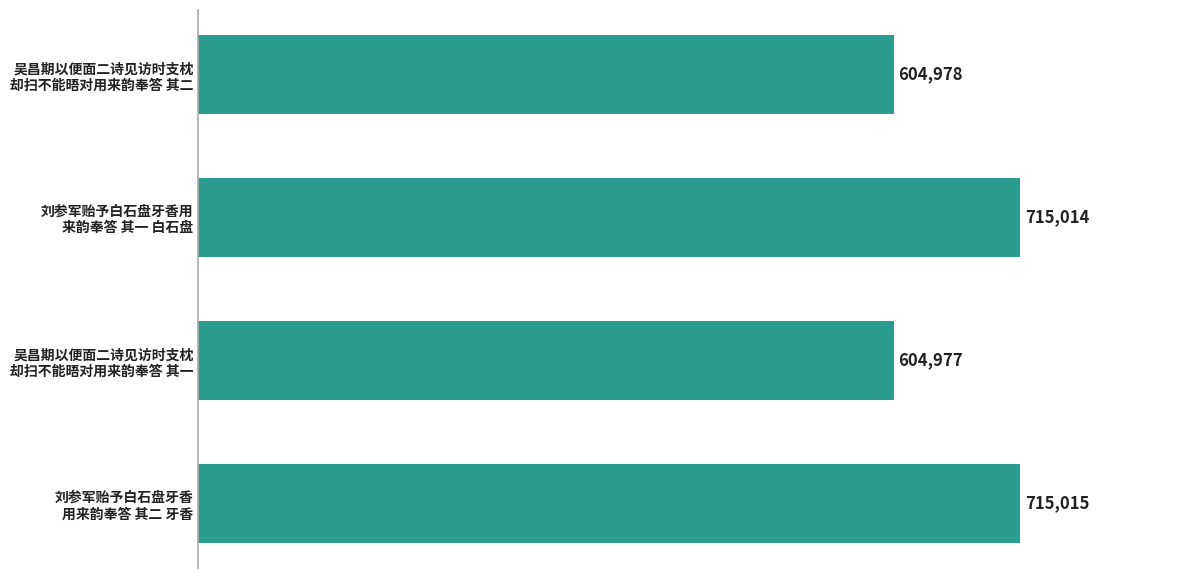

What is the value of the 2nd bar from the top?

715014